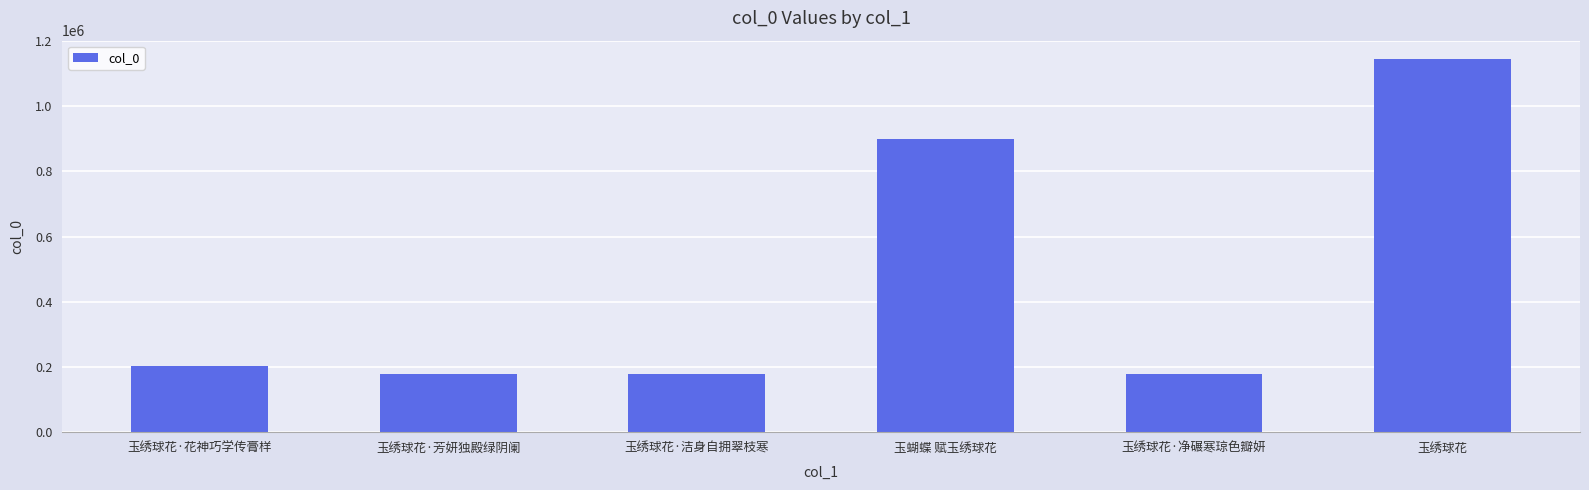

What is the maximum value shown in the chart?

1143378